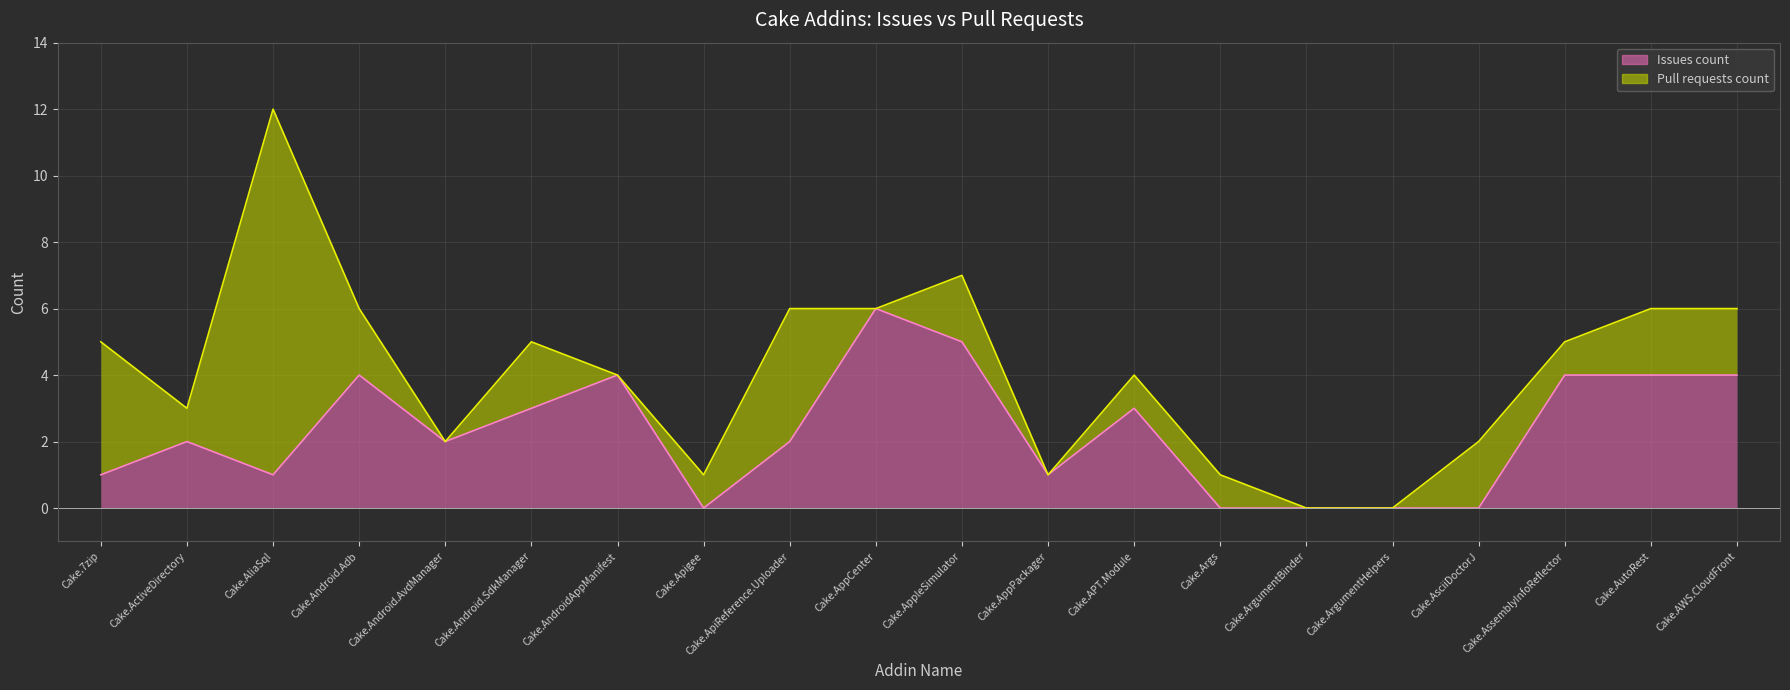

How many positive values are there?

15